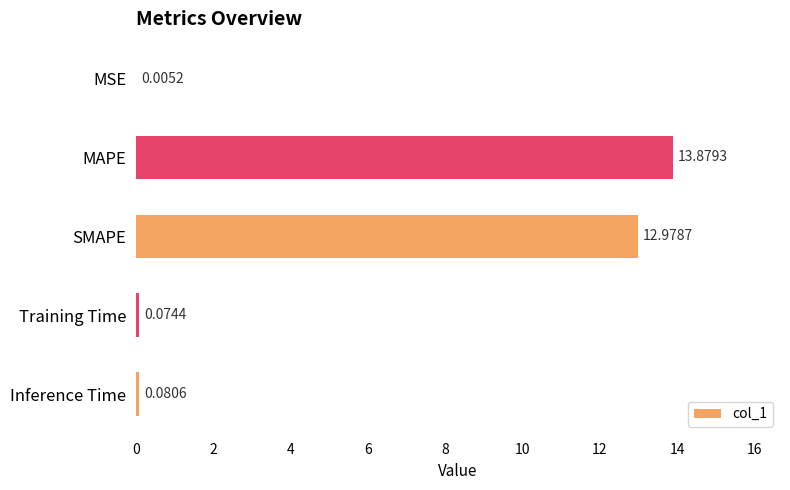

Which category has the highest value across all series?

MAPE